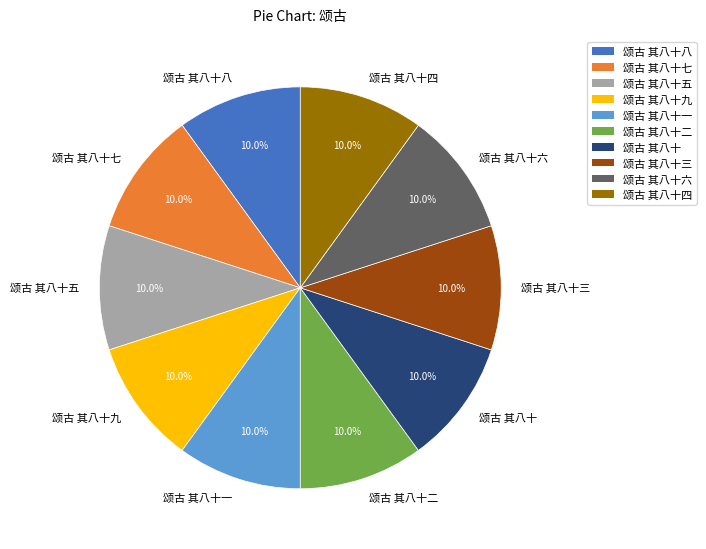

Is the sum of 颂古 其八十一 and 颂古 其八十 greater than half?

No